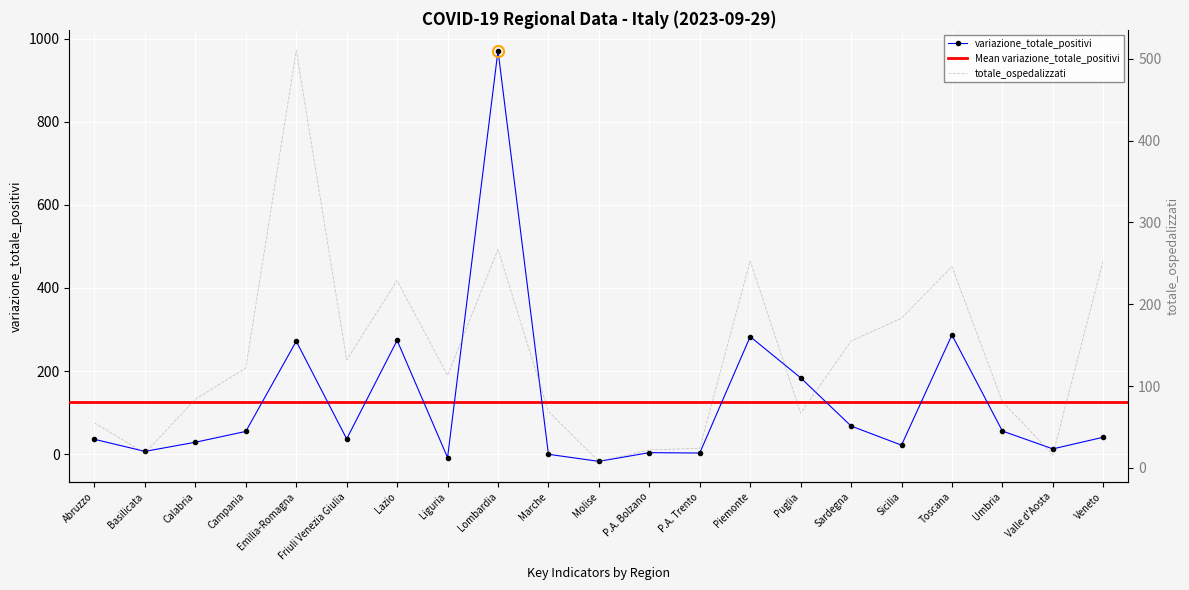

What is the average value of the totale_ospedalizzati series?

138